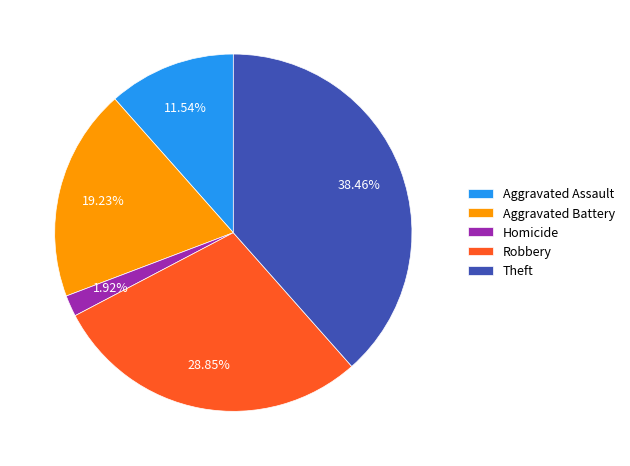

Combined, do Theft and Homicide account for over 50%?

No